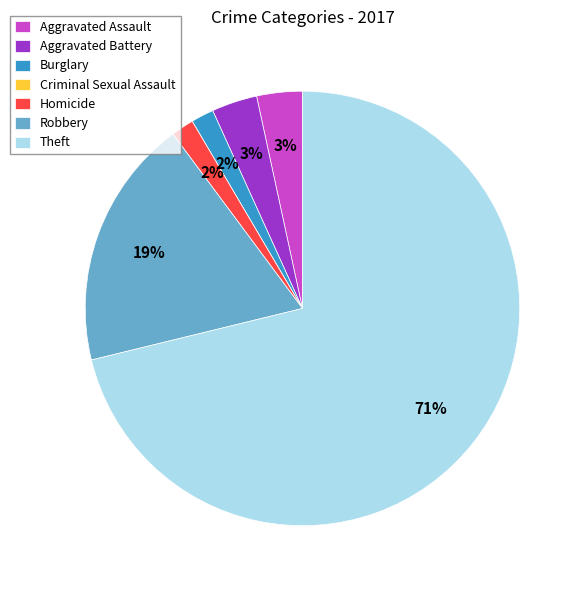

To the nearest percent, what is the difference between the Theft and Burglary slice percentages?

69%